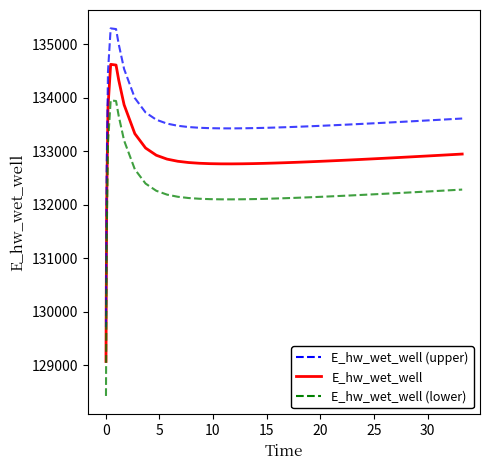

True or false: E_hw_wet_well (lower) and E_hw_wet_well (upper) intersect in this chart.

False